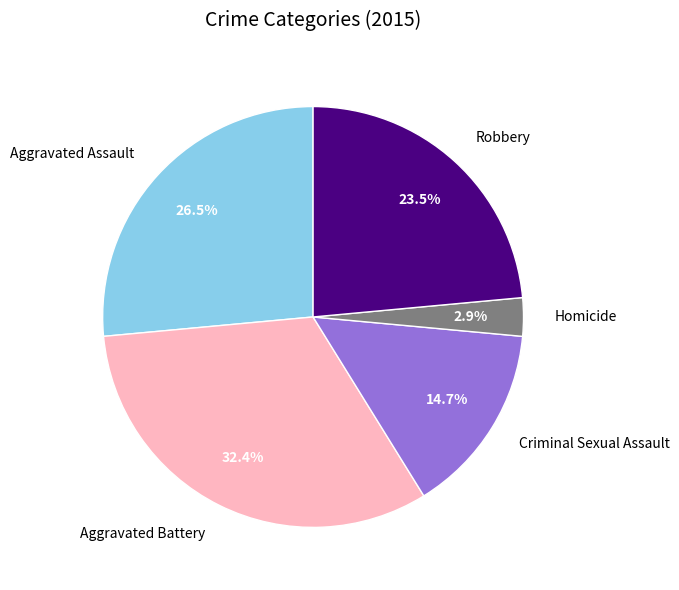

Which slice is the largest?

Aggravated Battery